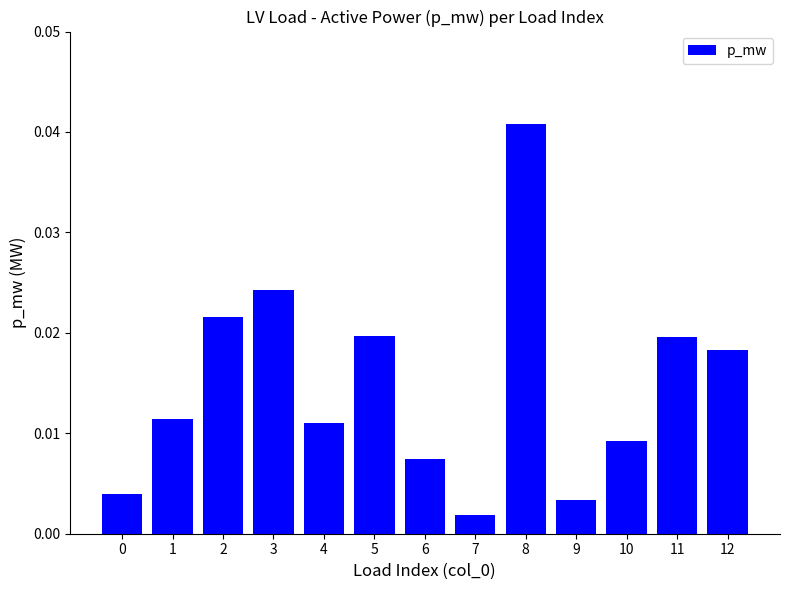

At which label is the value closest to 0?

7